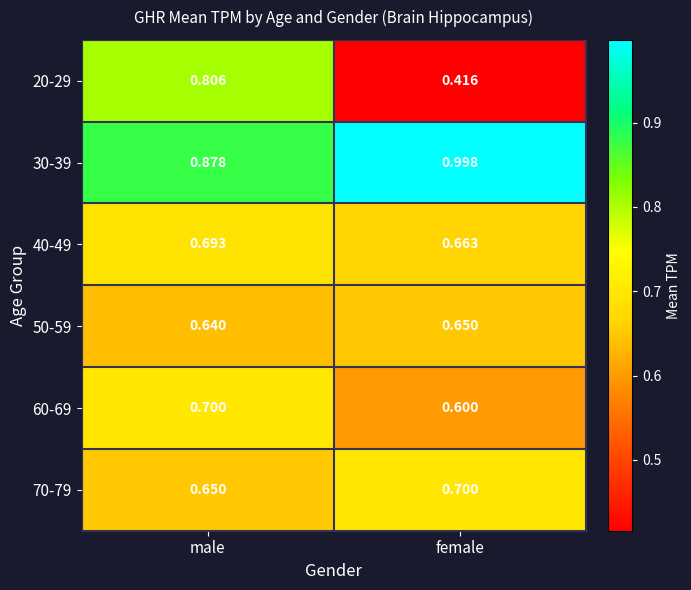

Which series has the largest total across all categories?

30-39